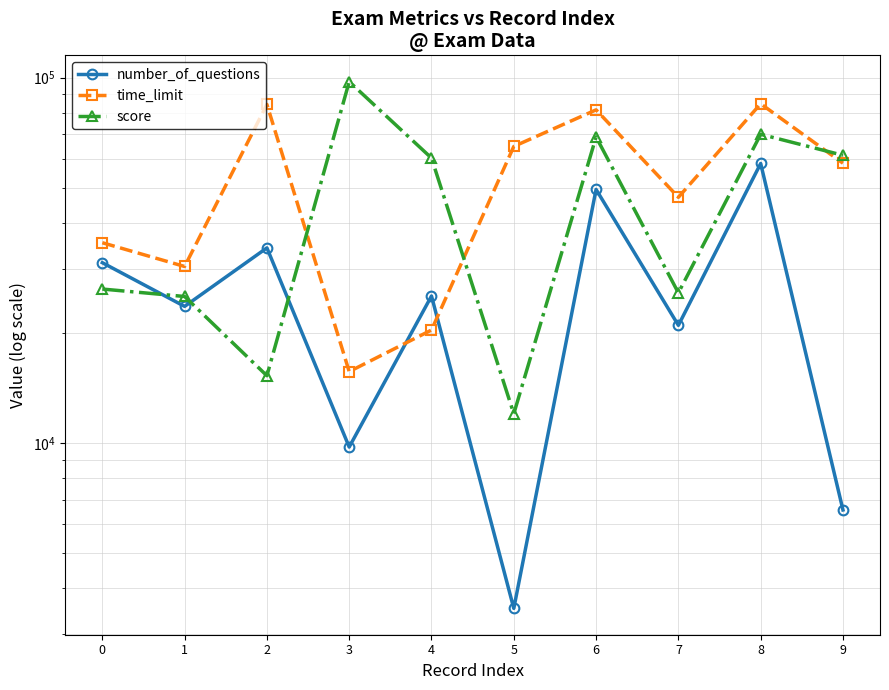

List the series in order of their peak value, lowest first.

number_of_questions, time_limit, score